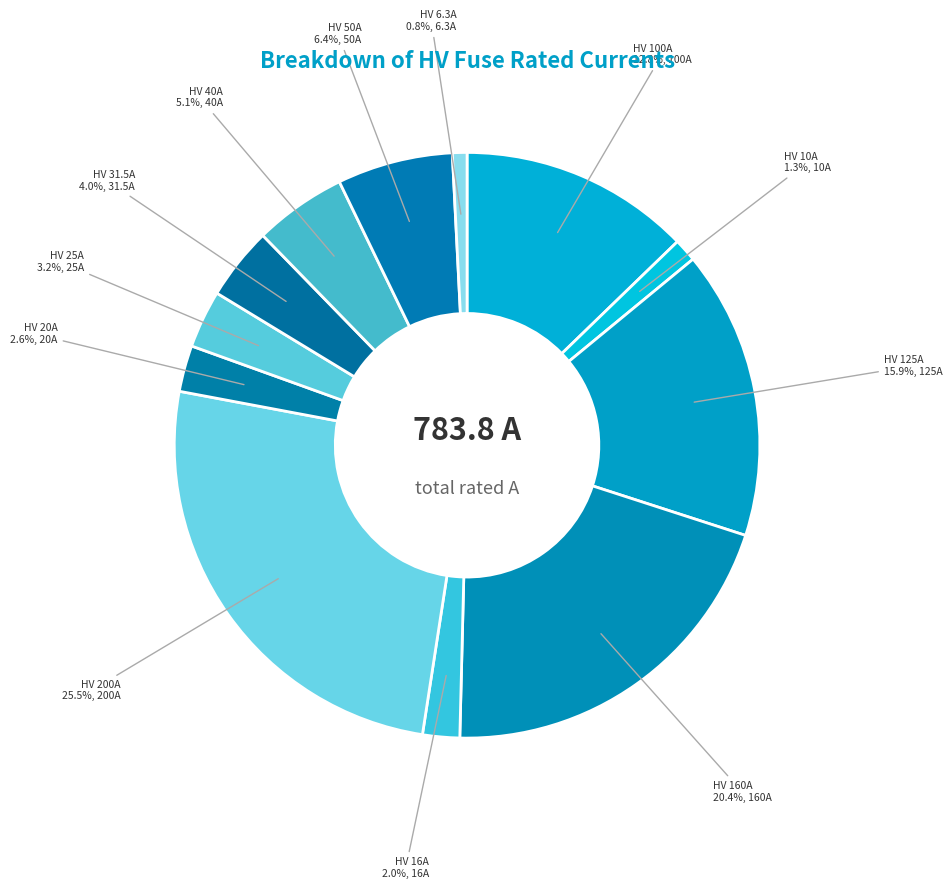

Between HV 50A and HV 10A, which is larger?

HV 50A